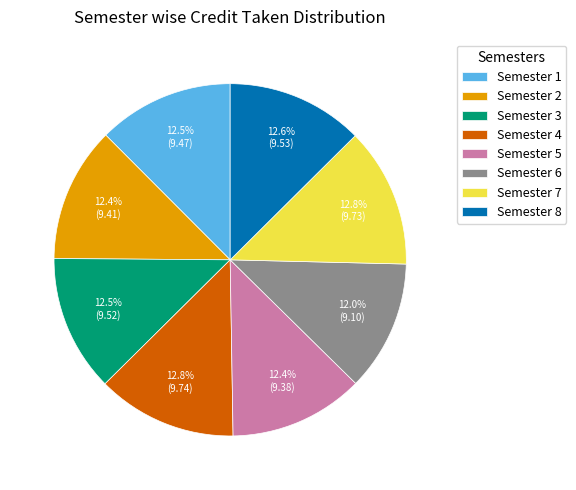

Between Semester 4 and Semester 6, which is larger?

Semester 4